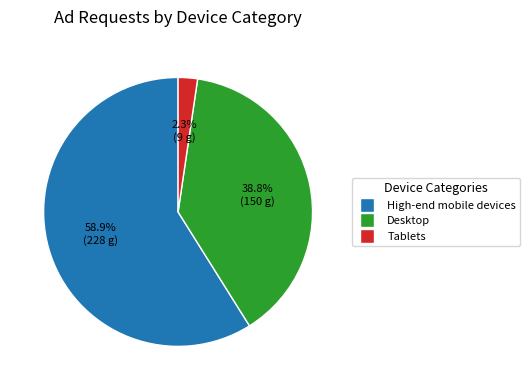

To the nearest percent, what is the difference between the largest and smallest slice percentages?

57%